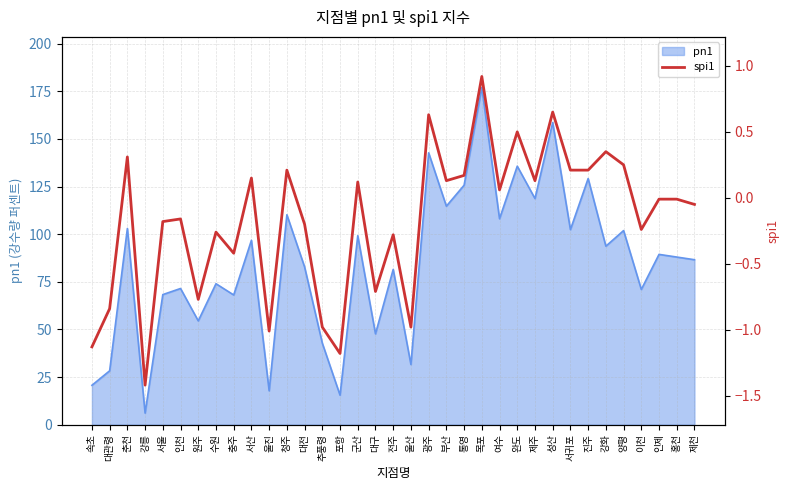

The value of pn1 at 완도 is 135.7. True or false?

True